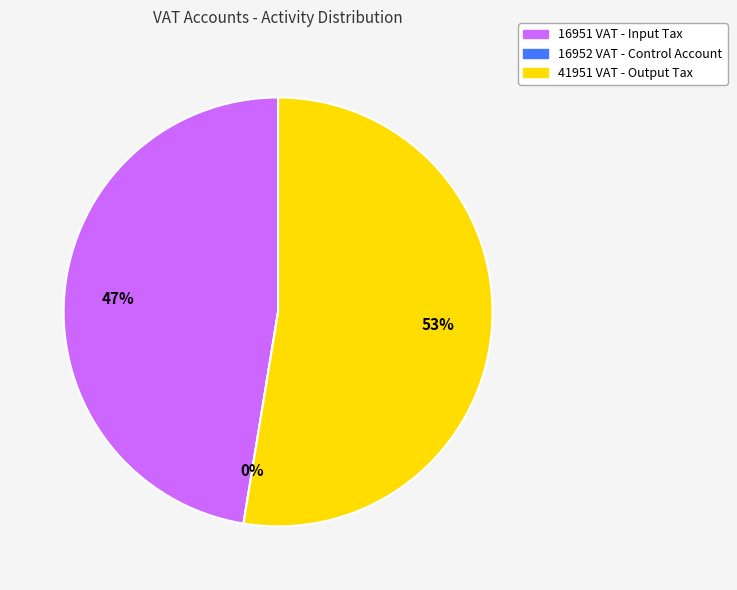

To the nearest percent, what portion does 16951 VAT - Input Tax represent?

47%